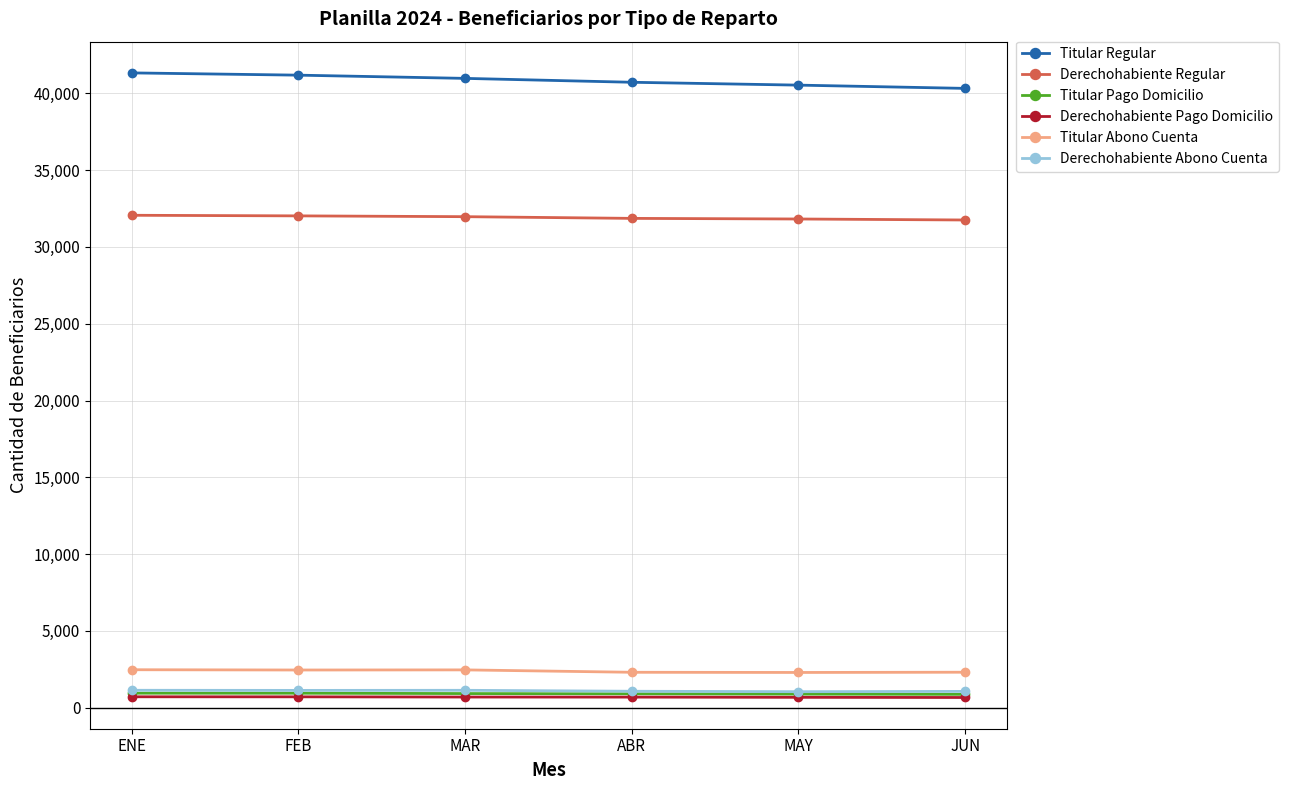

What is the spread (max minus min) of values at ABR?

40018